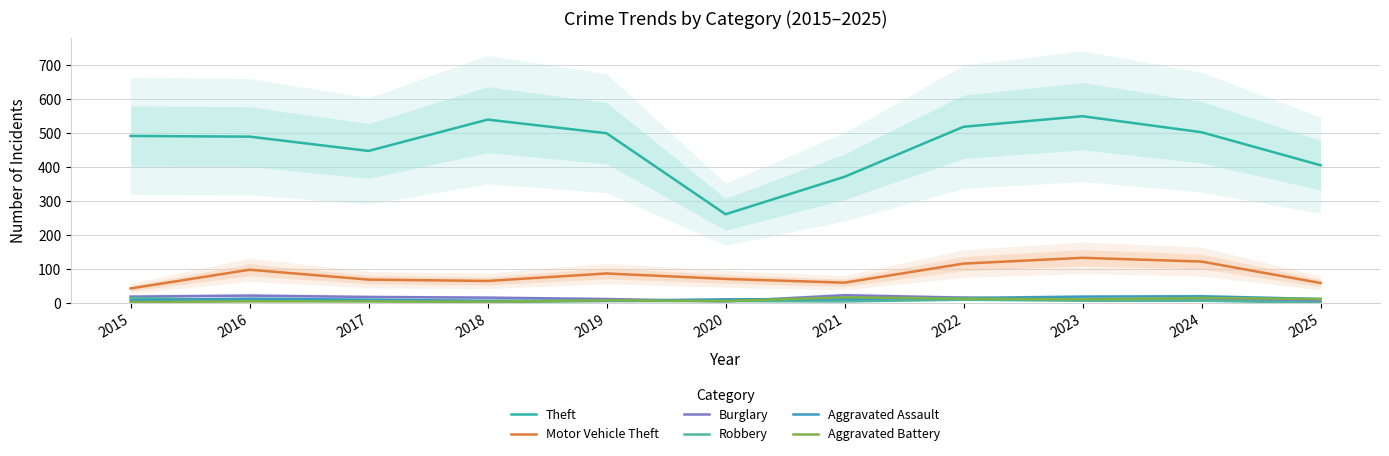

Between 2019 and 2016, which is larger?

2019